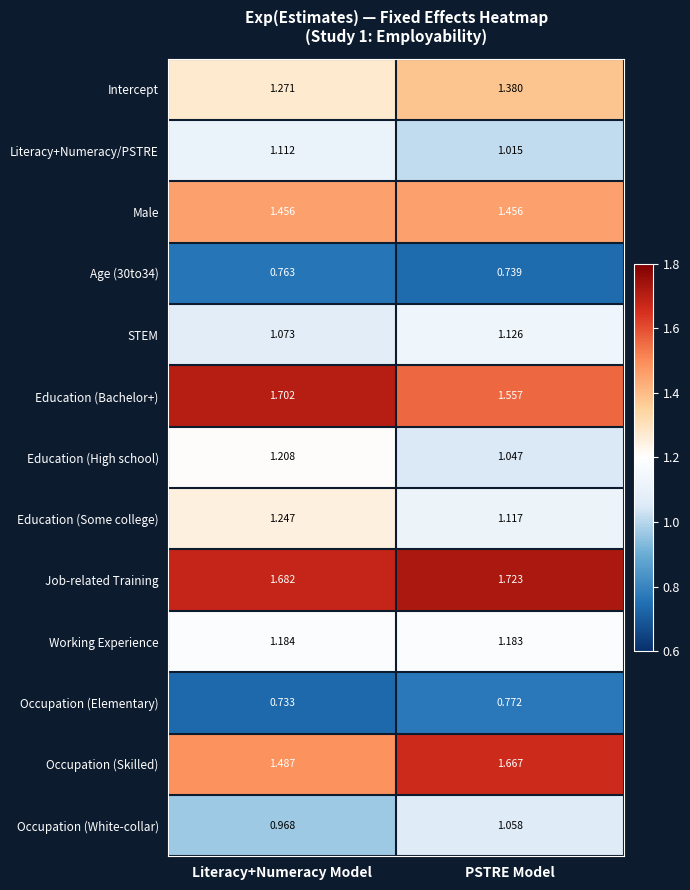

Rank the series at Literacy+Numeracy Model from highest to lowest value.

Education (Bachelor+), Job-related Training, Occupation (Skilled), Male, Intercept, Education (Some college), Education (High school), Working Experience, Literacy+Numeracy/PSTRE, STEM, Occupation (White-collar), Age (30to34), Occupation (Elementary)